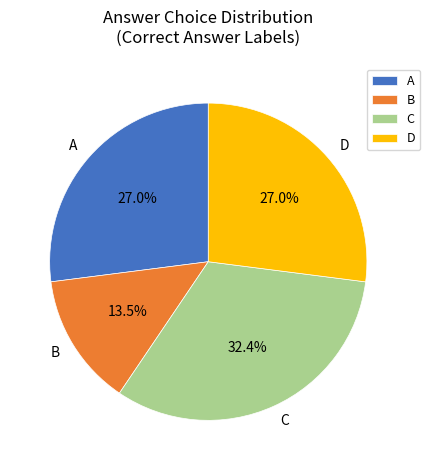

To the nearest percent, what portion does A represent?

27%